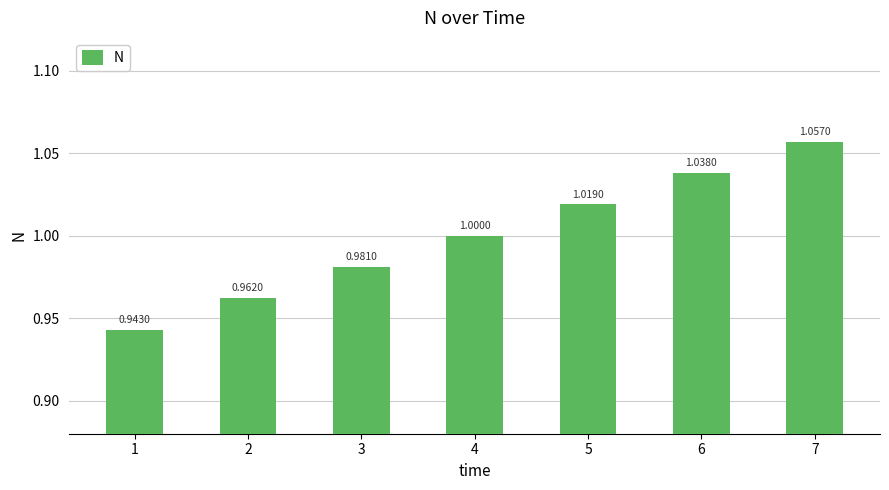

Rank the categories by value from lowest to highest.

1, 2, 3, 4, 5, 6, 7